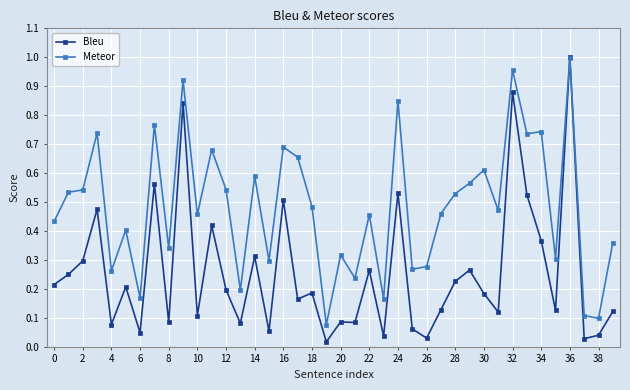

List the series in order of their overall mean, lowest first.

Bleu, Meteor